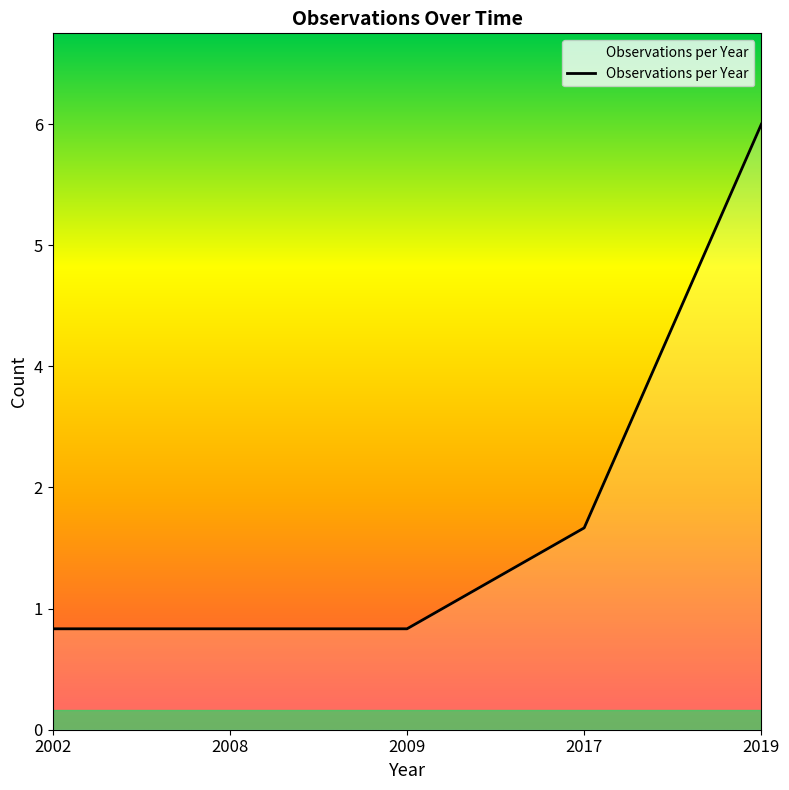

Rank the categories by value from lowest to highest.

2002, 2008, 2009, 2017, 2019